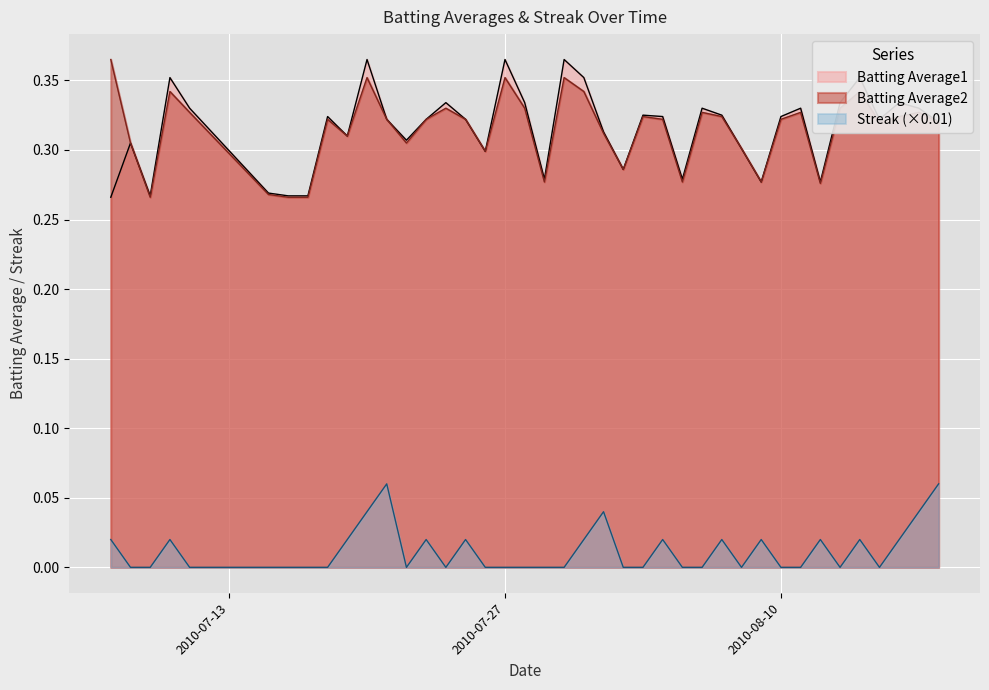

How many interior local valleys does the Batting Average1 series have?

10